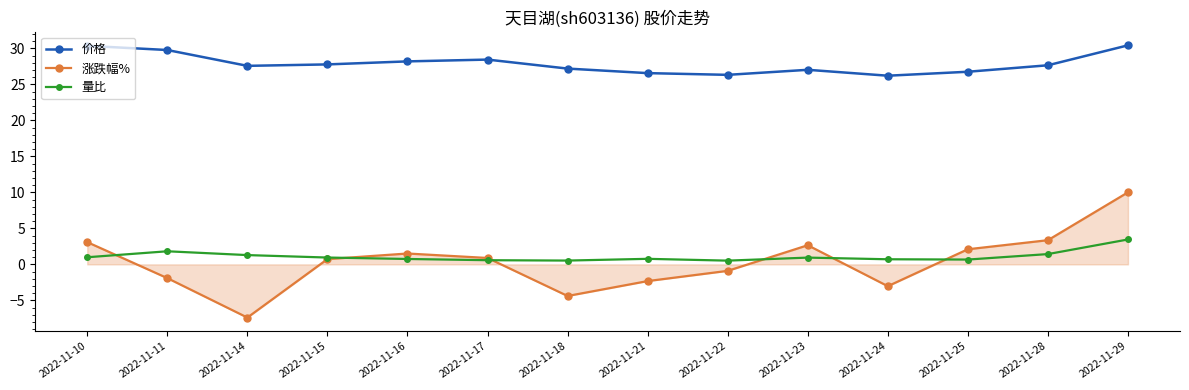

Which category has the lowest value across all series?

2022-11-14